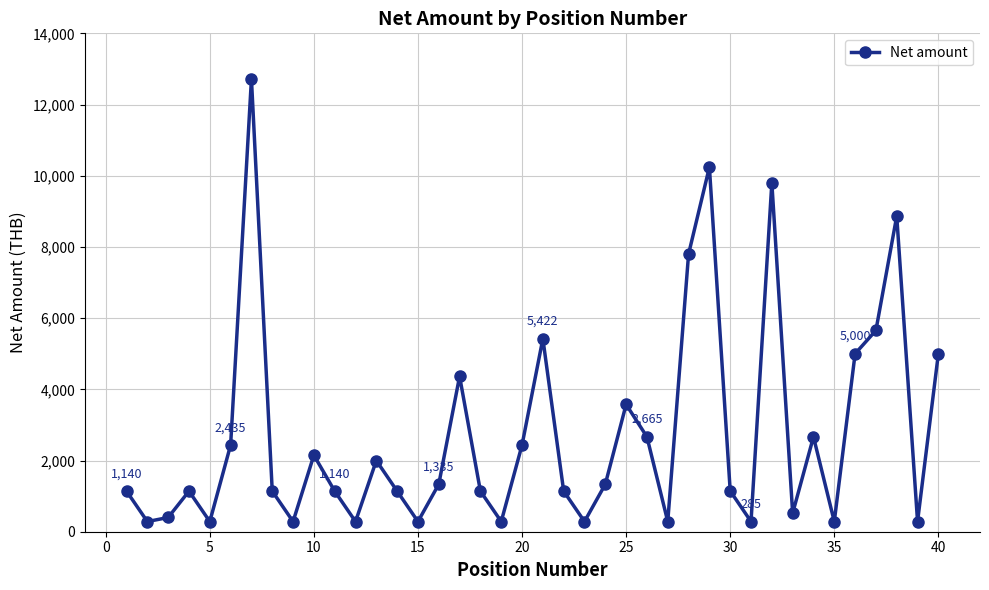

How many interior local peaks (higher than both neighbors) does the data have?

11